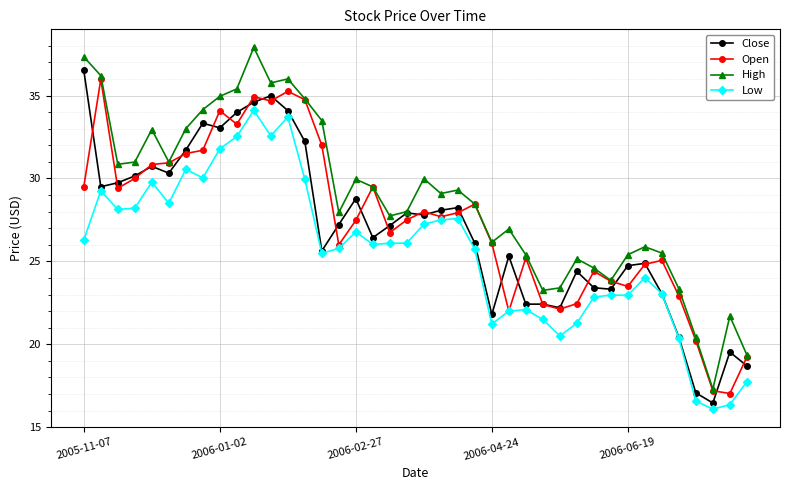

What is the minimum value for Open?

17.0